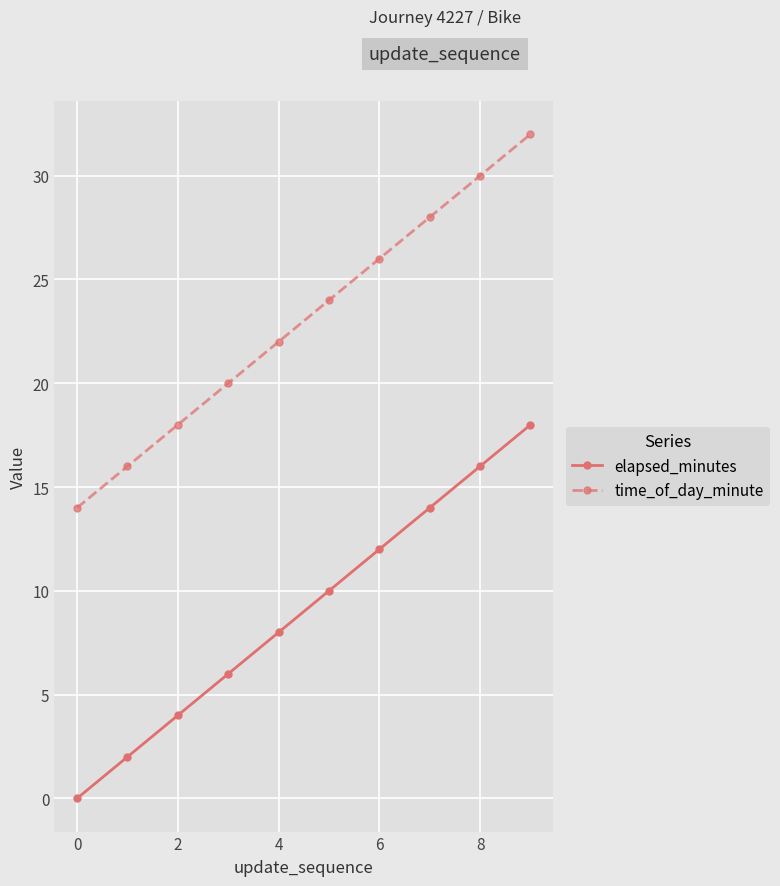

What is the value of the elapsed_minutes point at the 9th from the left?

16